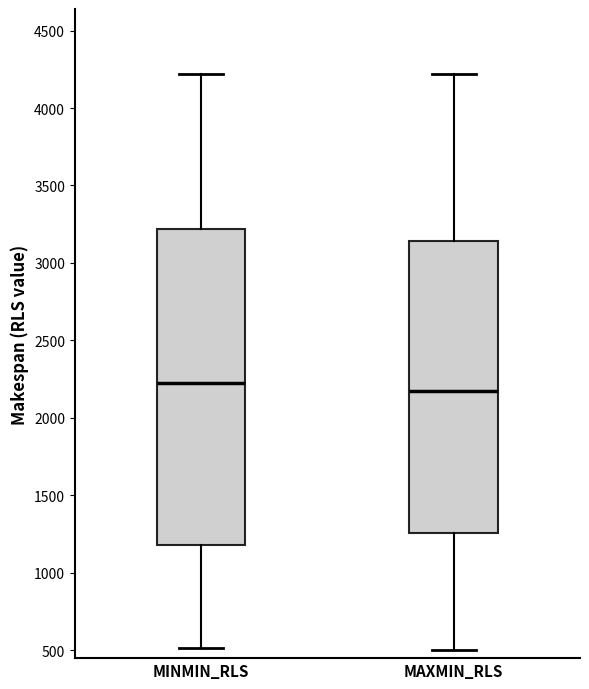

Reading left to right, read every box against the y-axis: the position of its median line, the range the box covers, and the ends of its whiskers. The values are not printed on the chart, so give them approximately, as read against the axis.

MINMIN_RLS: median 2200, box 1200 to 3200, whiskers 500 to 4200
MAXMIN_RLS: median 2150, box 1250 to 3150, whiskers 500 to 4200